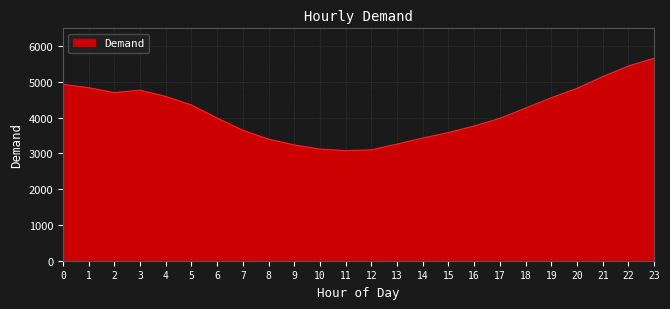

Which category has the highest value across all series?

23